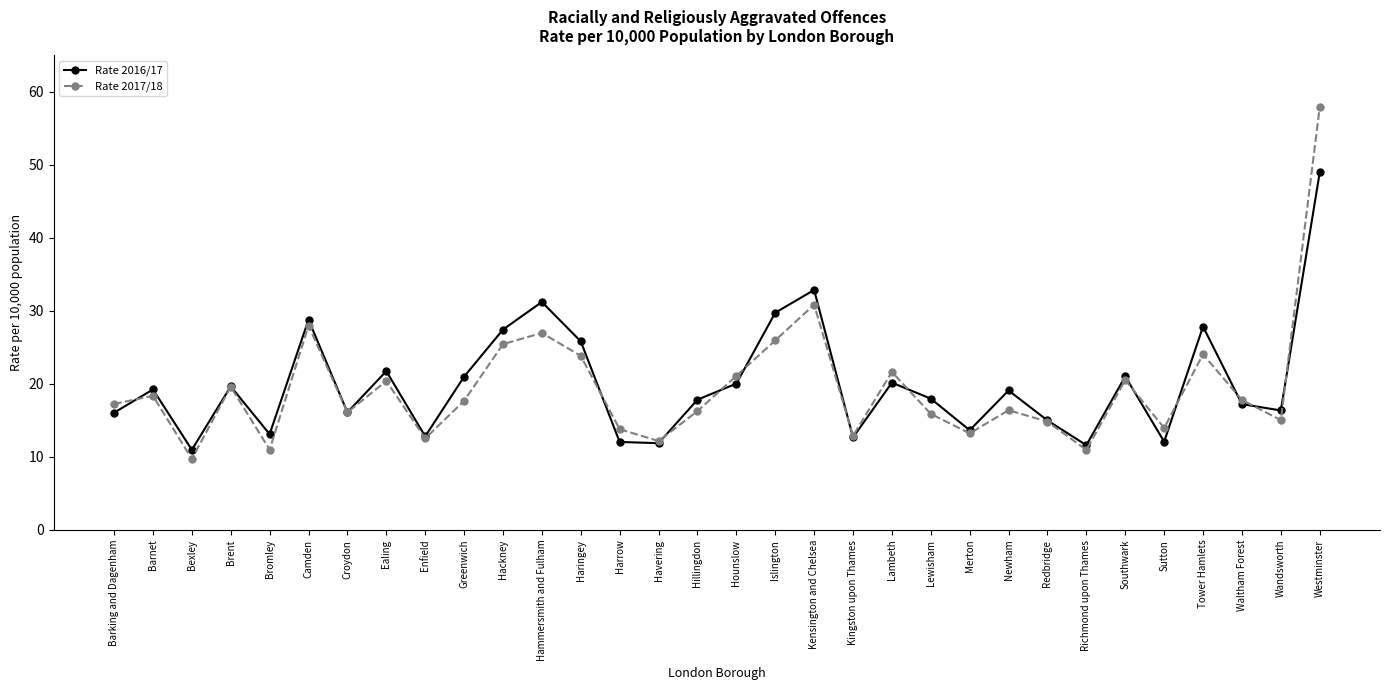

Rank the series by their average value, from lowest to highest.

Rate 2017/18, Rate 2016/17